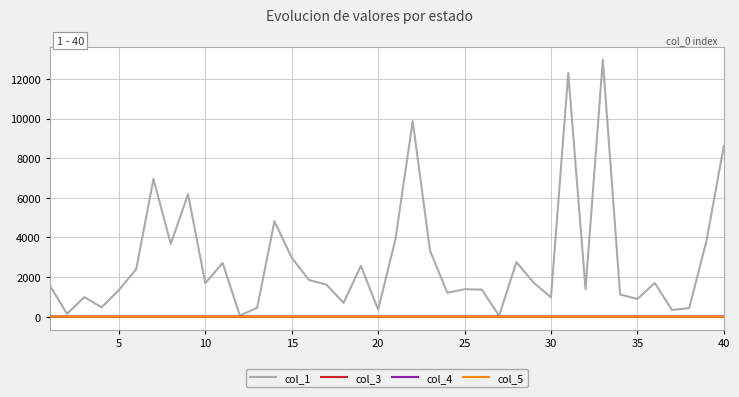

Which series has the widest spread of values?

col_1